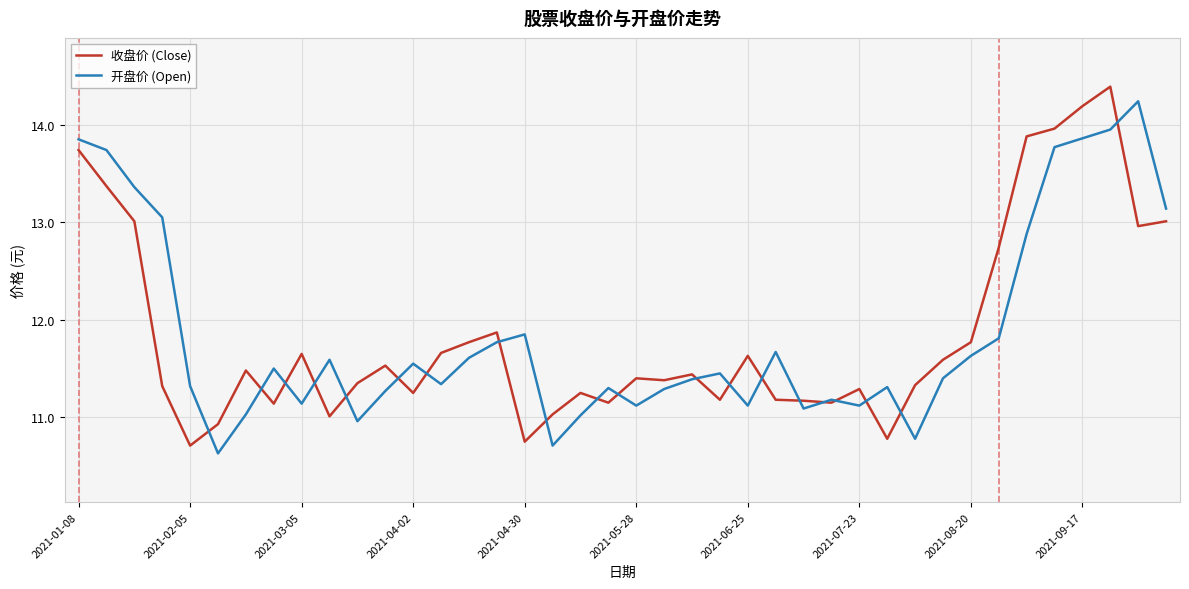

What is the maximum value shown in the chart?

14.4